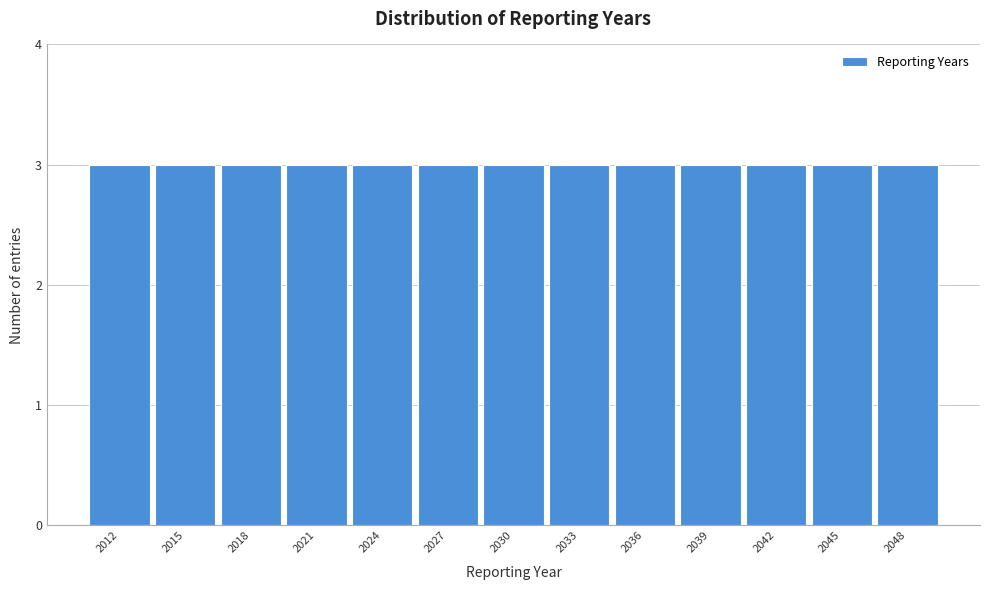

Reading left to right, transcribe this chart: for each bar, give the range it covers on the x-axis and its height. The values are not printed on the chart, so give them approximately, as read against the axis.

2010.5 to 2013.5: 3
2013.5 to 2016.5: 3
2016.5 to 2019.5: 3
2019.5 to 2022.5: 3
2022.5 to 2025.5: 3
2025.5 to 2028.5: 3
2028.5 to 2031.5: 3
2031.5 to 2034.5: 3
2034.5 to 2037.5: 3
2037.5 to 2040.5: 3
2040.5 to 2043.5: 3
2043.5 to 2046.5: 3
2046.5 to 2049.5: 3